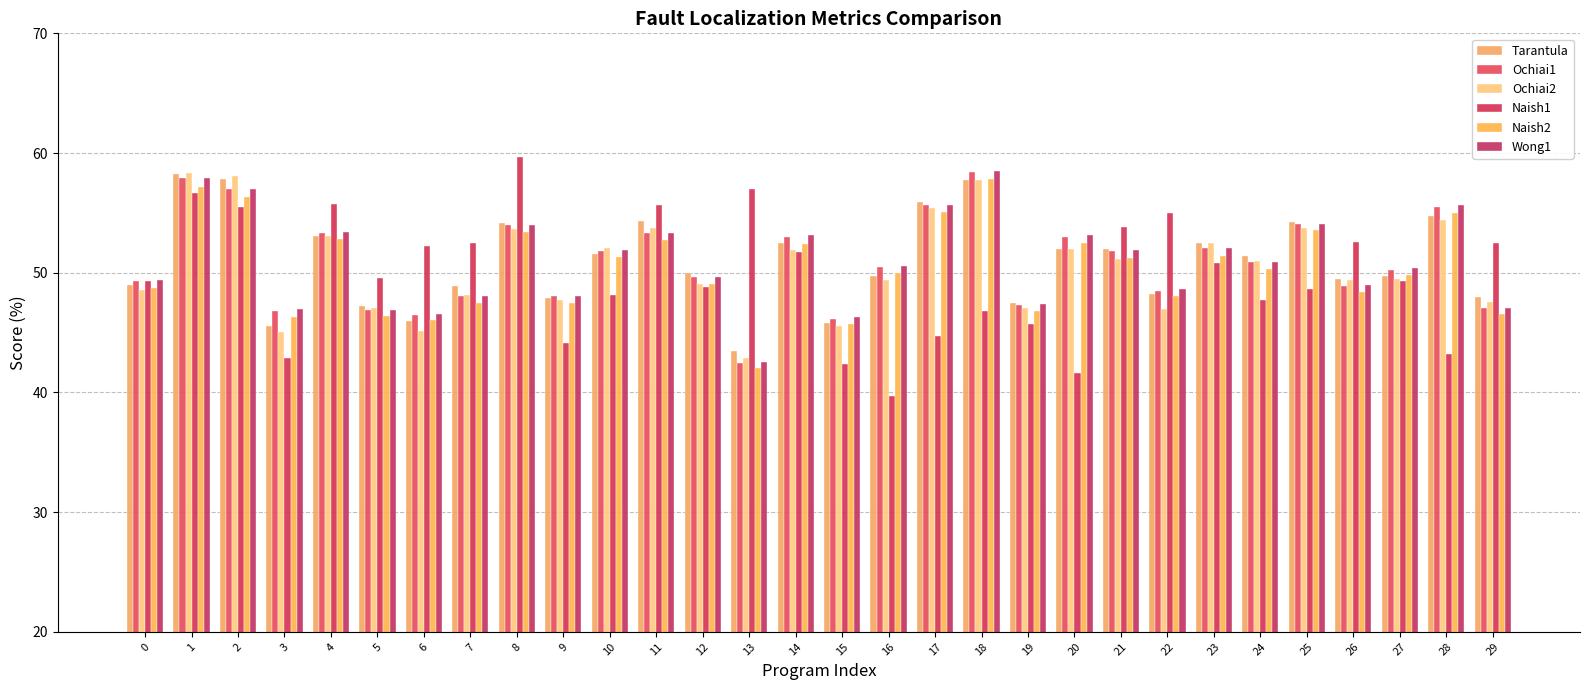

What is the value of the Naish1 bar at the 3rd from the left?

55.5